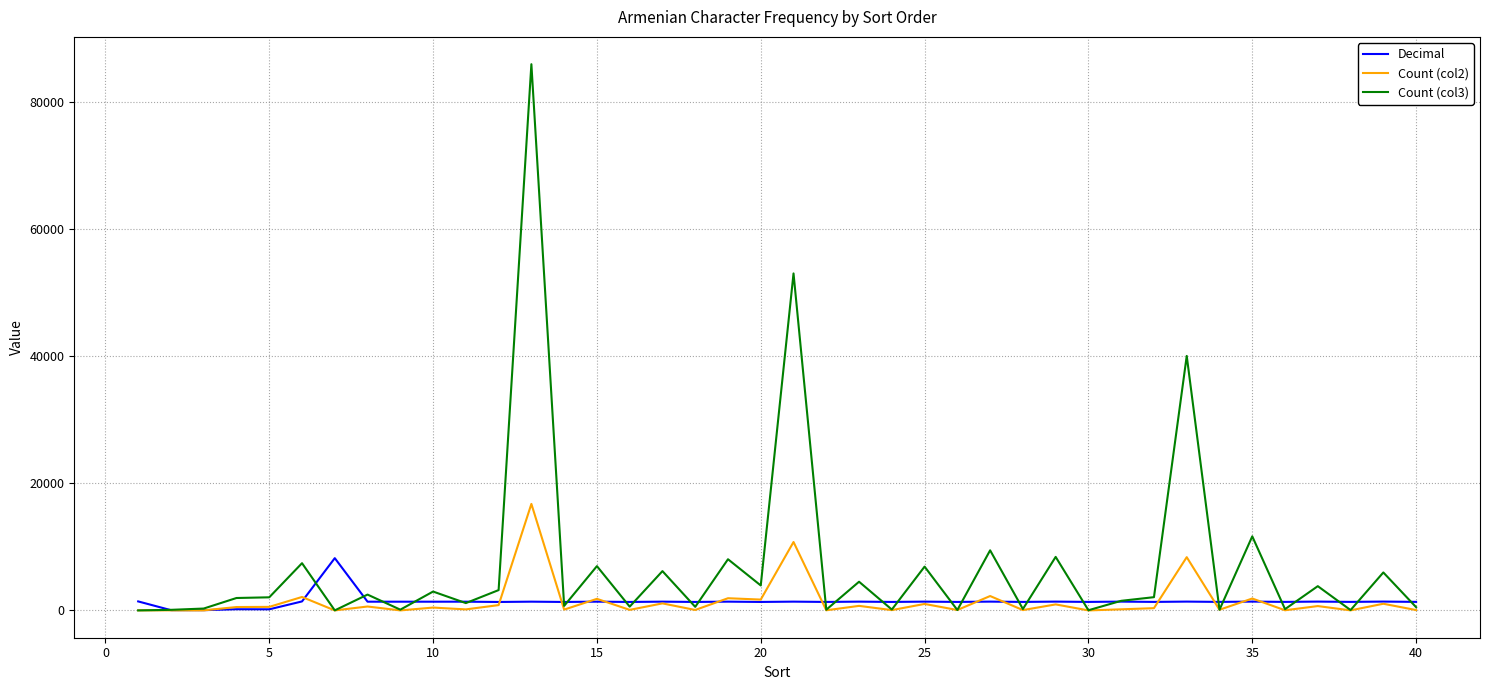

Which series has the largest total across all categories?

Count (col3)